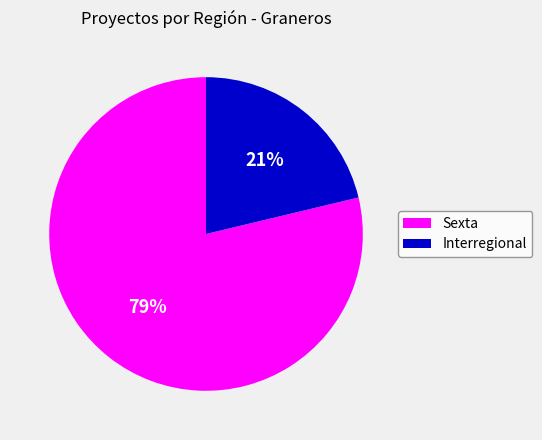

Is there any slice that represents more than half of the pie?

Yes